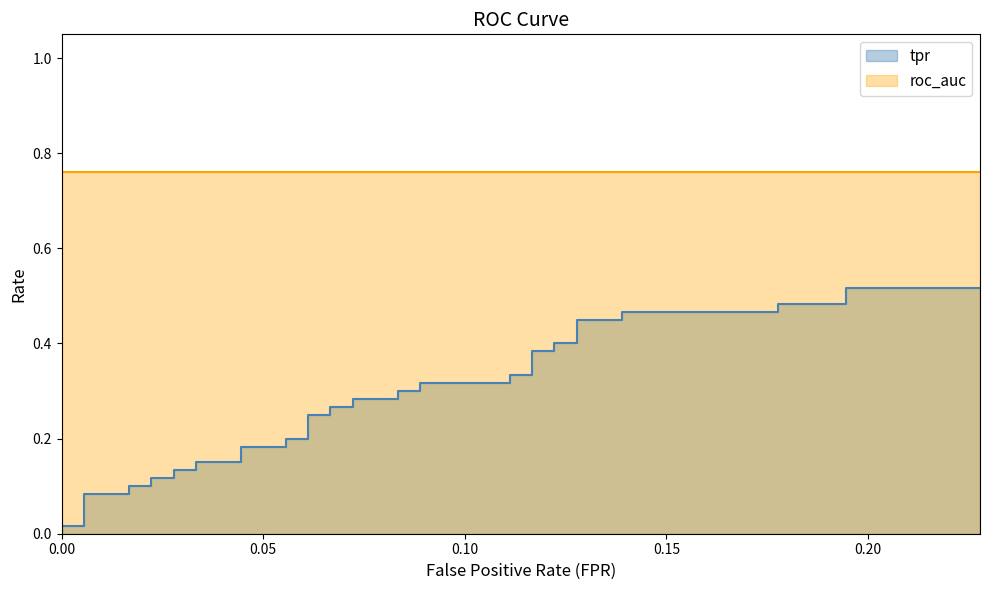

True or false: the data has more than 1 interior local peaks.

False